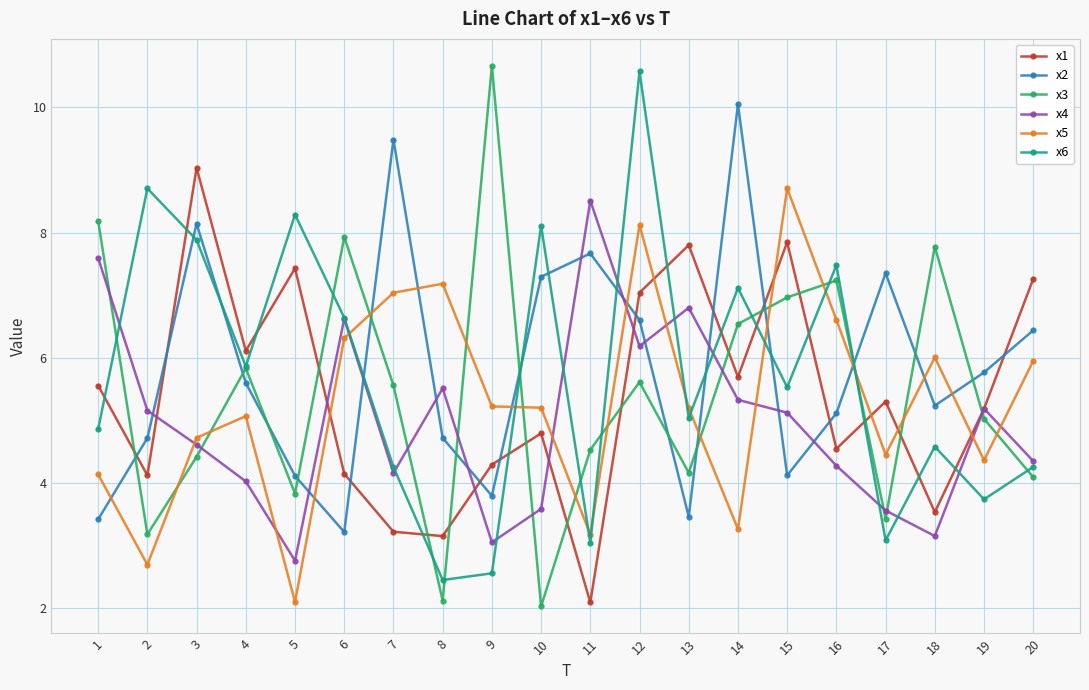

Which category has the highest value across all series?

9